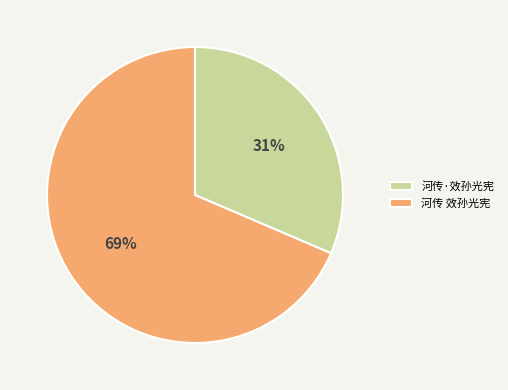

What is the smallest slice in the pie chart?

河传·效孙光宪